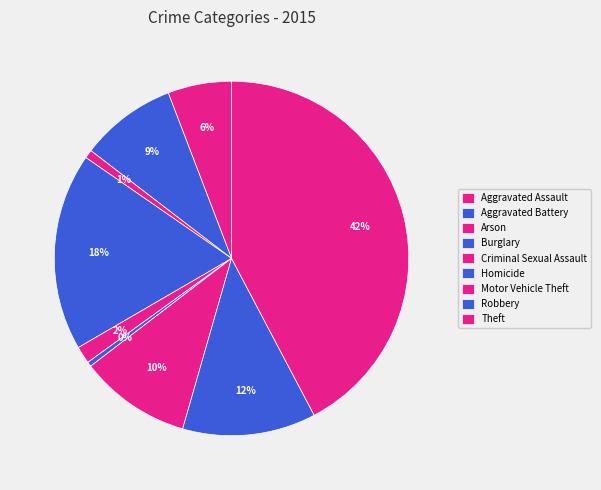

To the nearest percent, what is the difference between the Aggravated Battery and Motor Vehicle Theft slice percentages?

1%